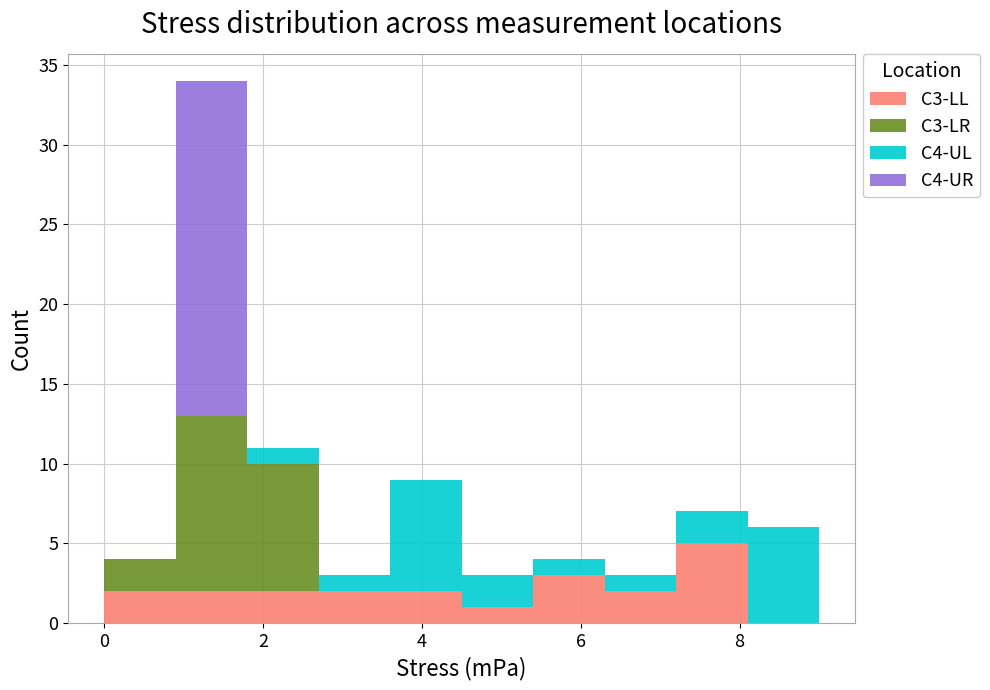

Which range on the x-axis has the tallest stacked bar (by total height)?

0.9 to 1.8